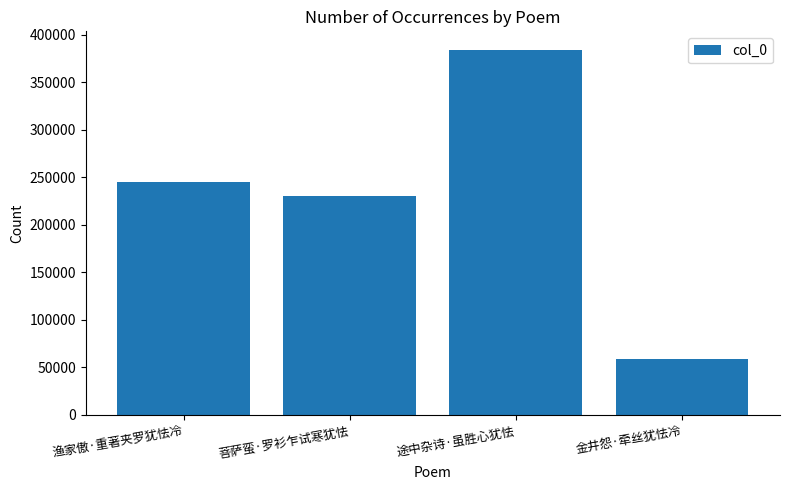

The value at 金井怨·牵丝犹怯冷 is 59267. True or false?

True